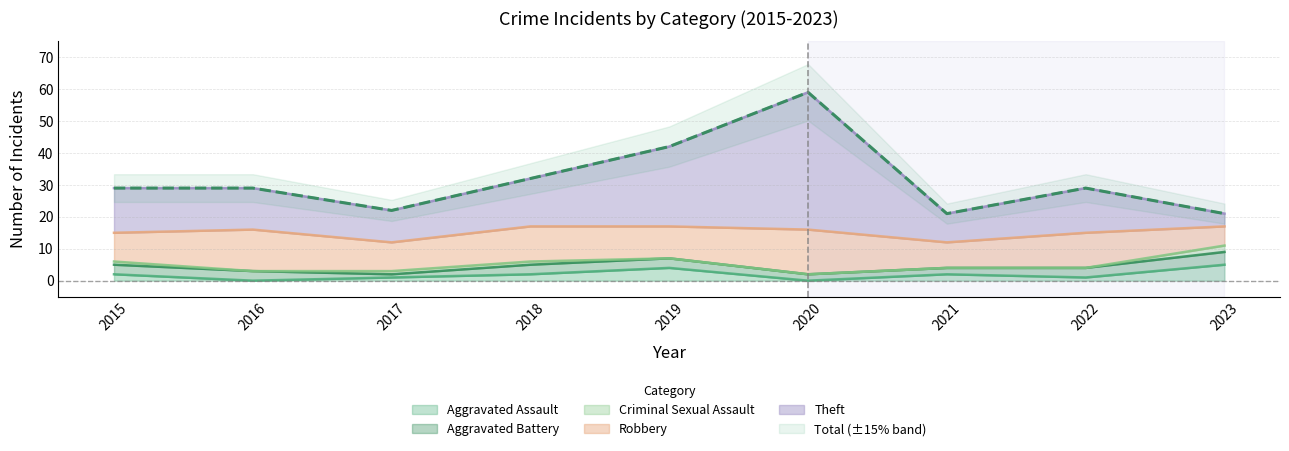

True or false: Aggravated Assault has more than 2 interior local peaks.

False